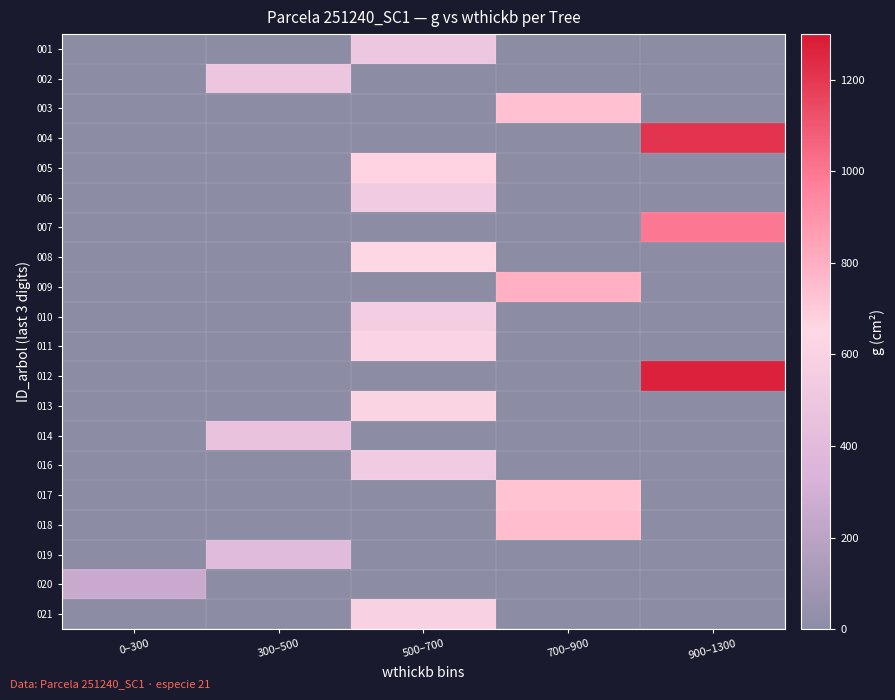

Reading left to right, list all the values displayed in this chart.

001: 0–300=0.0	300–500=0.0	500–700=506.1	700–900=0.0	900–1300=0.0
002: 0–300=0.0	300–500=496.0	500–700=0.0	700–900=0.0	900–1300=0.0
003: 0–300=0.0	300–500=0.0	500–700=0.0	700–900=734.4	900–1300=0.0
004: 0–300=0.0	300–500=0.0	500–700=0.0	700–900=0.0	900–1300=1209.9
005: 0–300=0.0	300–500=0.0	500–700=666.0	700–900=0.0	900–1300=0.0
006: 0–300=0.0	300–500=0.0	500–700=534.8	700–900=0.0	900–1300=0.0
007: 0–300=0.0	300–500=0.0	500–700=0.0	700–900=0.0	900–1300=996.7
008: 0–300=0.0	300–500=0.0	500–700=643.2	700–900=0.0	900–1300=0.0
009: 0–300=0.0	300–500=0.0	500–700=0.0	700–900=796.0	900–1300=0.0
010: 0–300=0.0	300–500=0.0	500–700=549.4	700–900=0.0	900–1300=0.0
011: 0–300=0.0	300–500=0.0	500–700=609.7	700–900=0.0	900–1300=0.0
012: 0–300=0.0	300–500=0.0	500–700=0.0	700–900=0.0	900–1300=1271.8
013: 0–300=0.0	300–500=0.0	500–700=618.5	700–900=0.0	900–1300=0.0
014: 0–300=0.0	300–500=470.4	500–700=0.0	700–900=0.0	900–1300=0.0
016: 0–300=0.0	300–500=0.0	500–700=534.7	700–900=0.0	900–1300=0.0
017: 0–300=0.0	300–500=0.0	500–700=0.0	700–900=729.5	900–1300=0.0
018: 0–300=0.0	300–500=0.0	500–700=0.0	700–900=751.5	900–1300=0.0
019: 0–300=0.0	300–500=402.6	500–700=0.0	700–900=0.0	900–1300=0.0
020: 0–300=261.0	300–500=0.0	500–700=0.0	700–900=0.0	900–1300=0.0
021: 0–300=0.0	300–500=0.0	500–700=592.2	700–900=0.0	900–1300=0.0